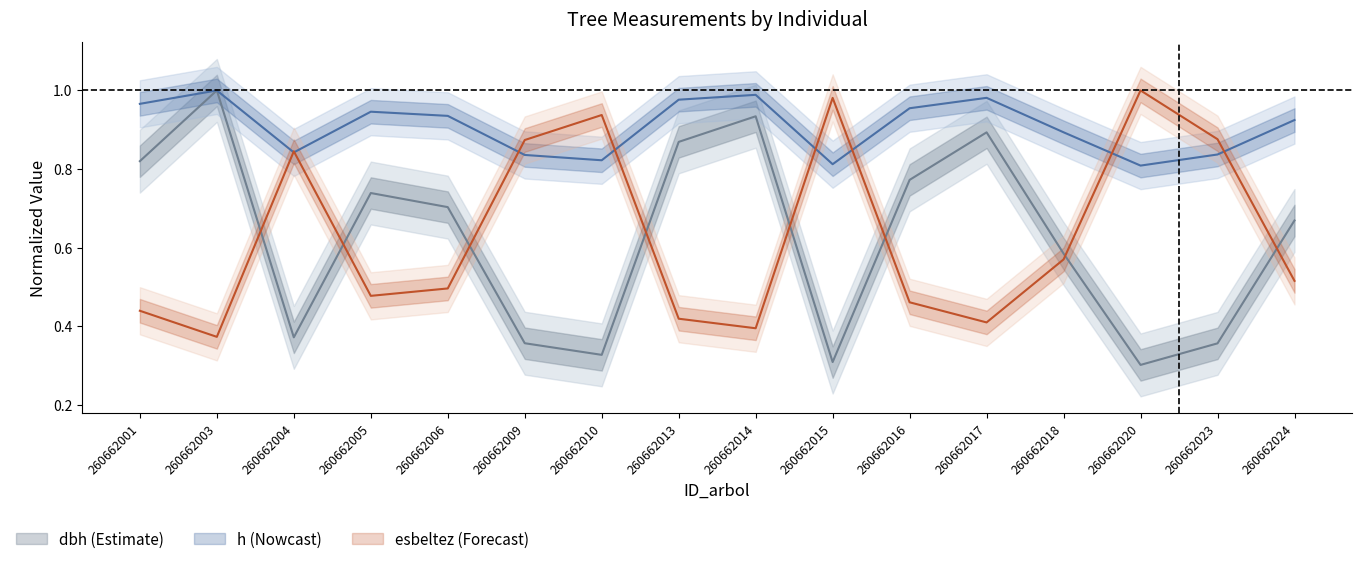

What is the value of the esbeltez point at the 3rd from the left?

0.8